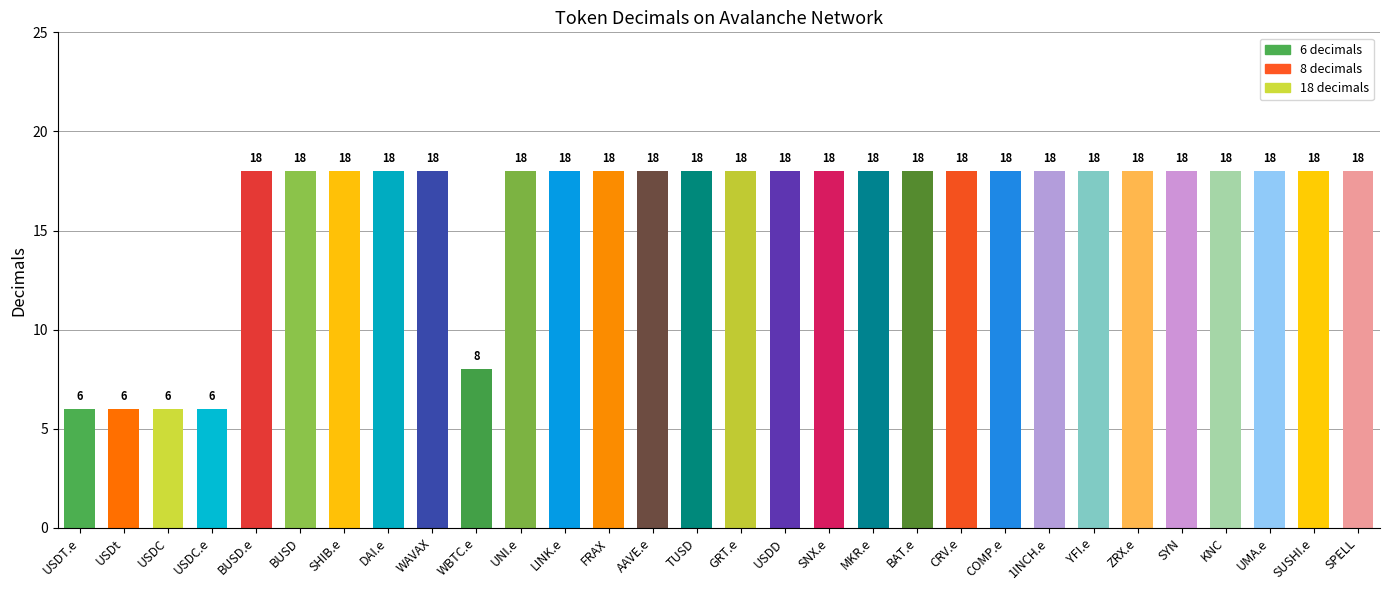

What is the label of the 21st bar from the right?

WBTC.e